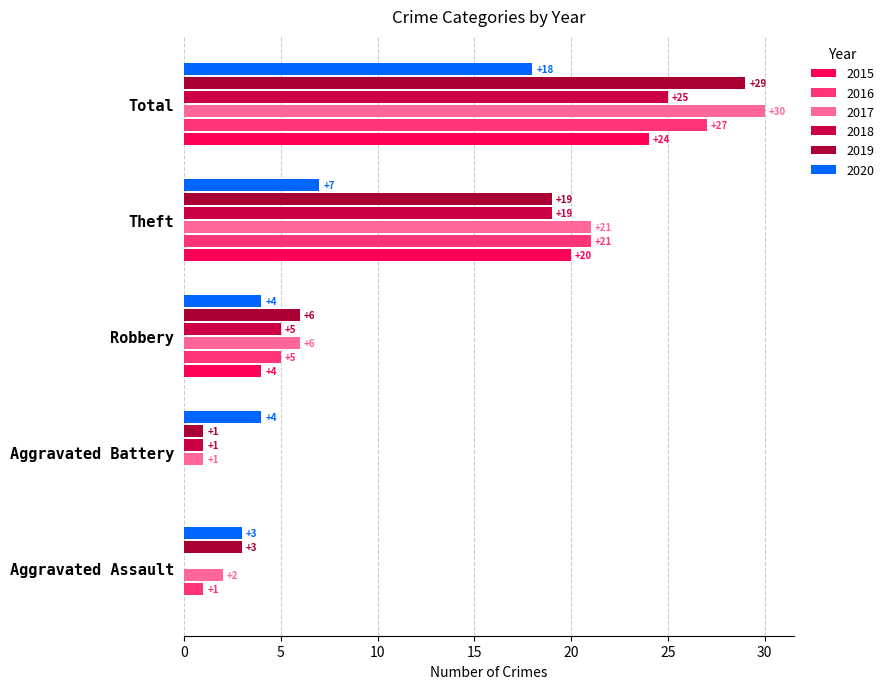

Which series has the widest spread of values?

2017